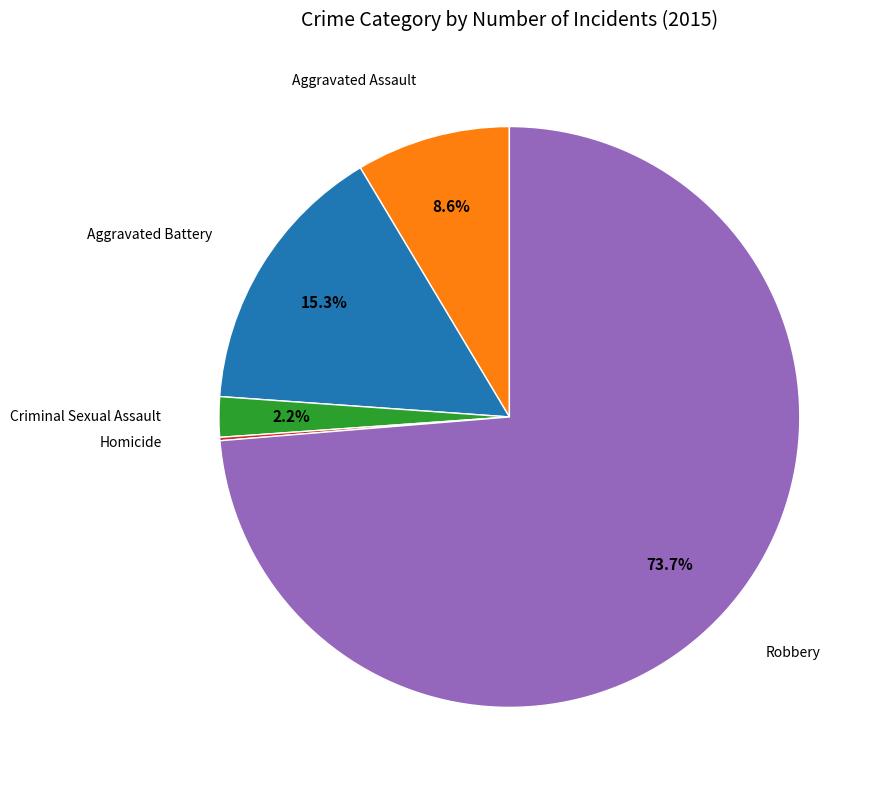

Does any single category account for the majority?

Yes